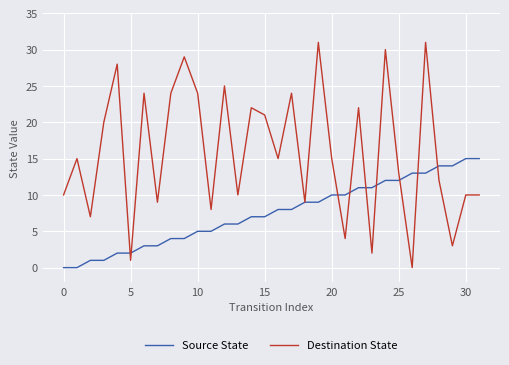

List the series in order of their peak value, highest first.

Destination State, Source State